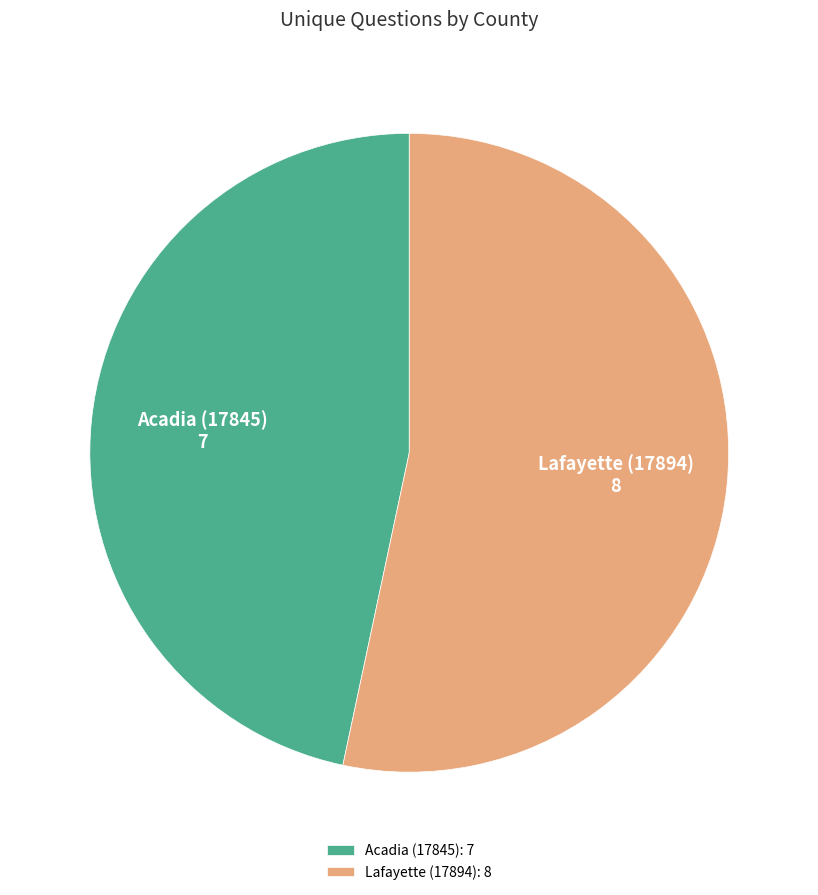

Between Acadia (17845) and Lafayette (17894), which is larger?

Lafayette (17894)